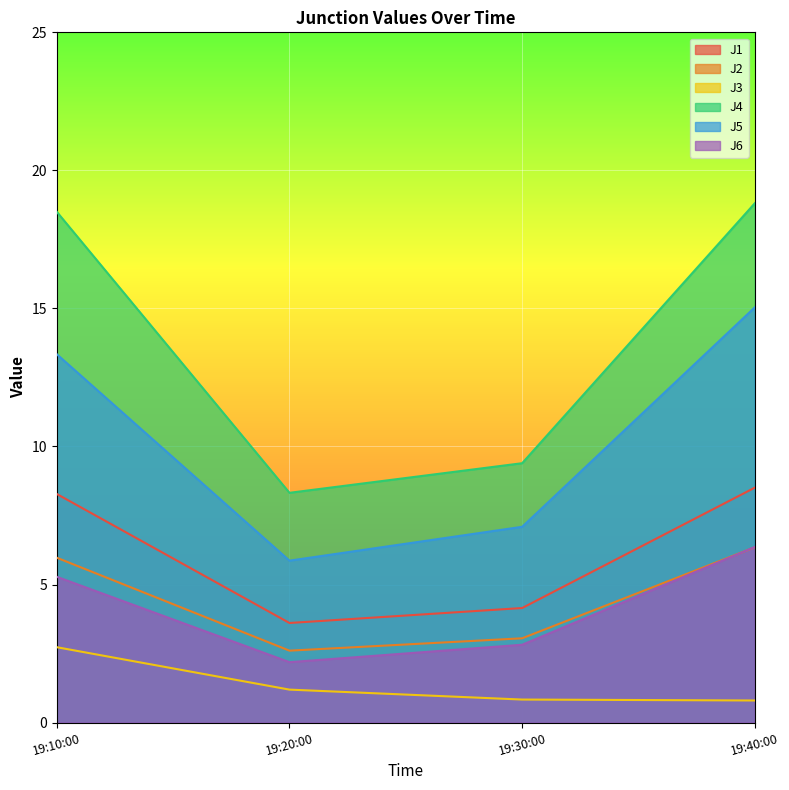

What is the sum of the J6 values at 19:30:00 and 19:10:00?

8.1